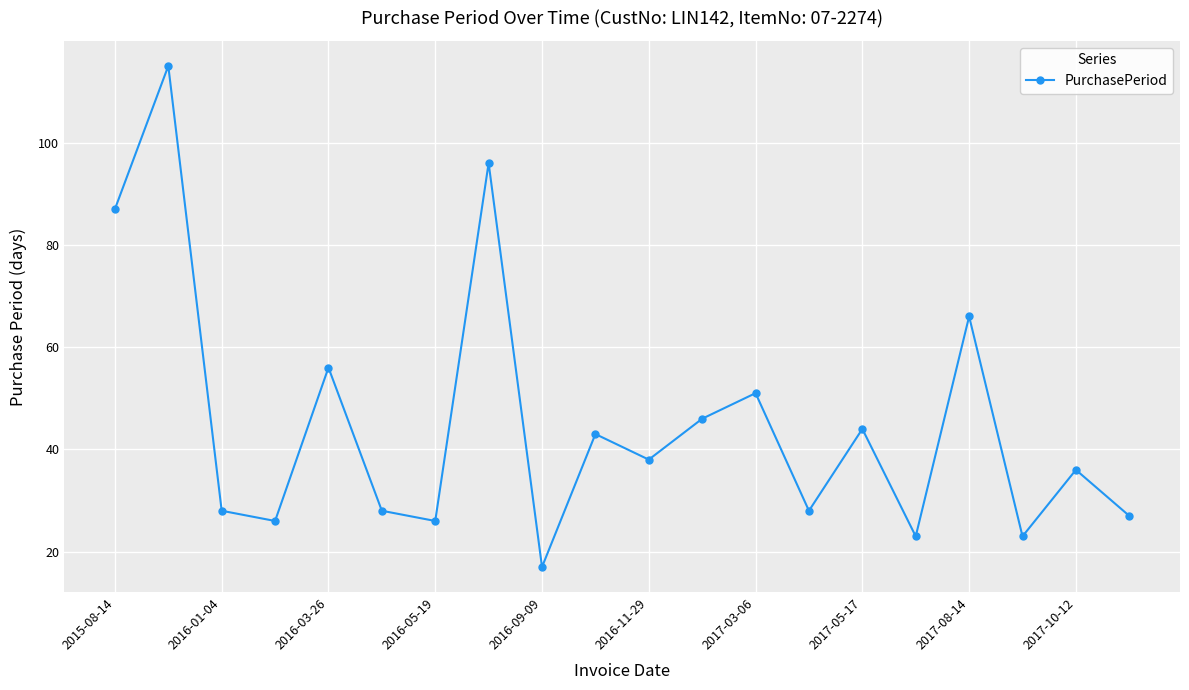

What is the average value?

45